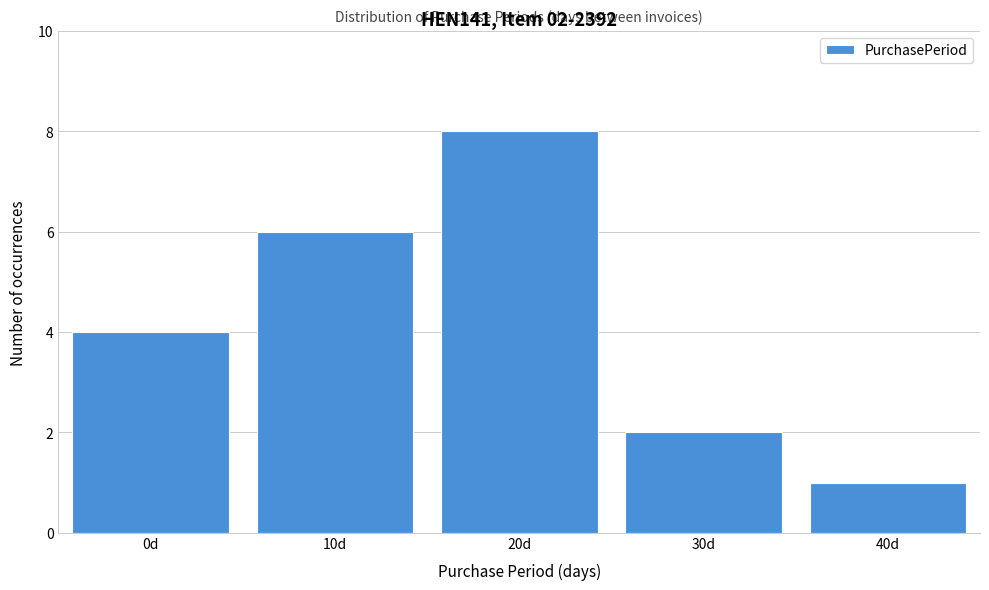

Reading left to right, list all the values displayed in this chart.

4	6	8	2	1